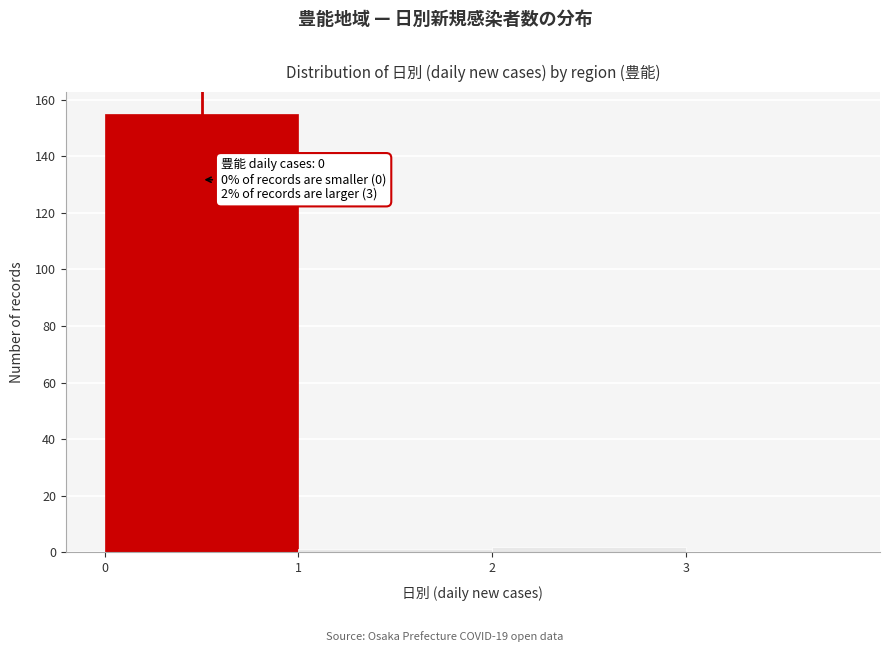

Over which range of the x-axis is the bar tallest?

0 to 1